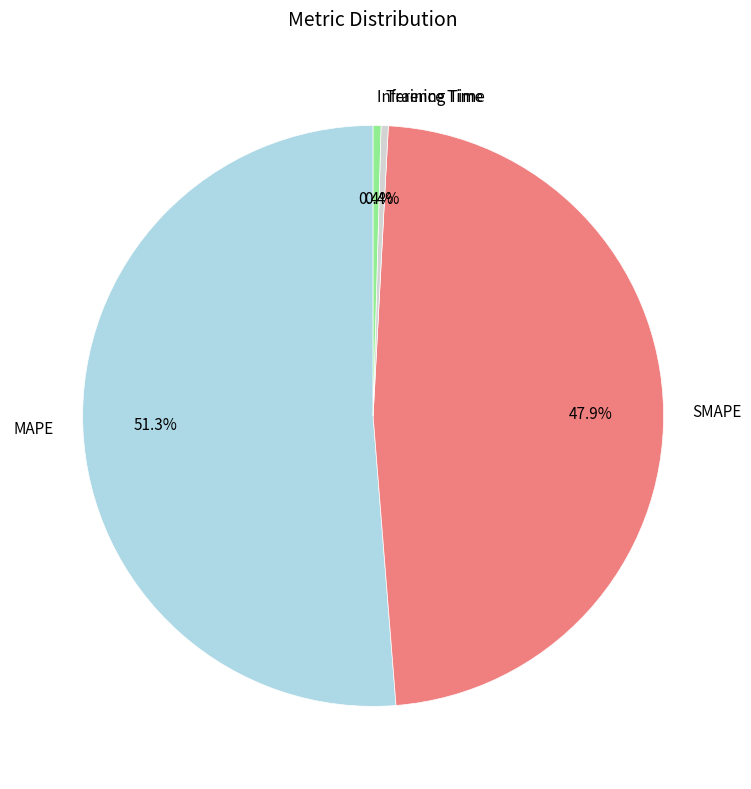

Is there a majority slice in this chart?

Yes